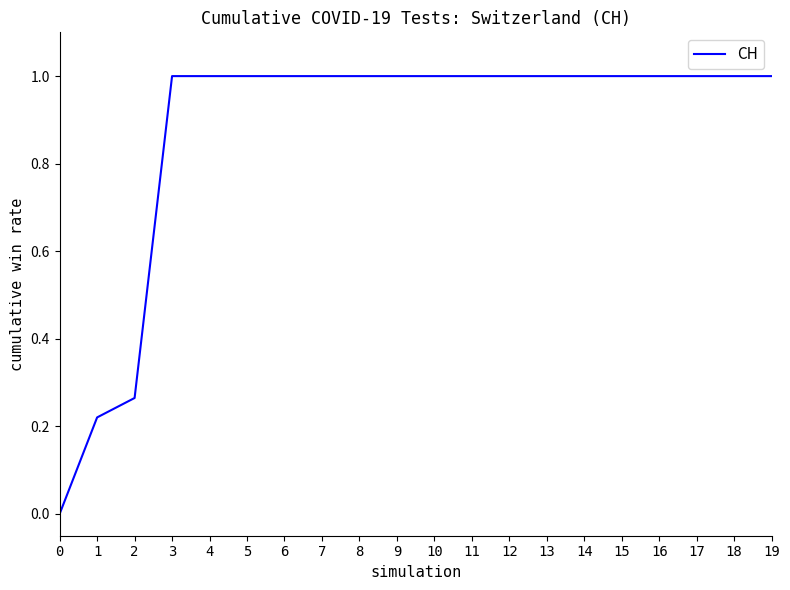

True or false: the data shows 0.4 at 3.

False